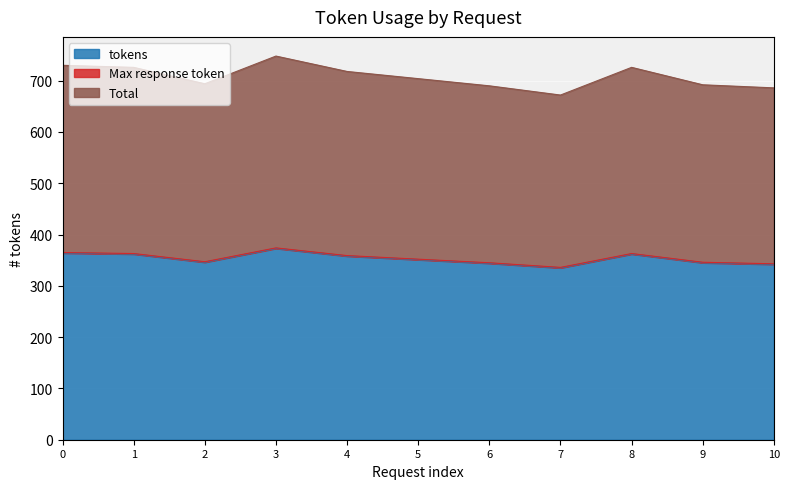

What is the value of the Total point at the 7th from the left?

345